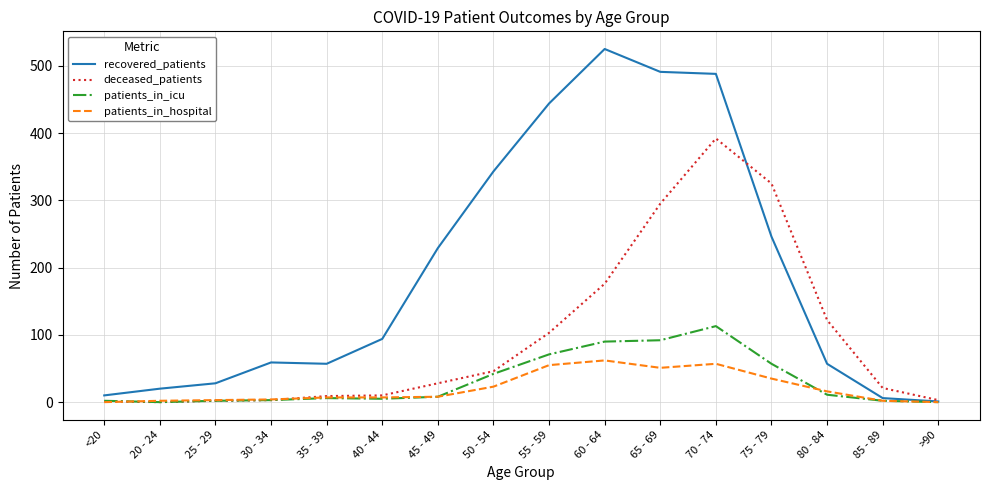

At which label is recovered_patients closest to 263?

75 - 79